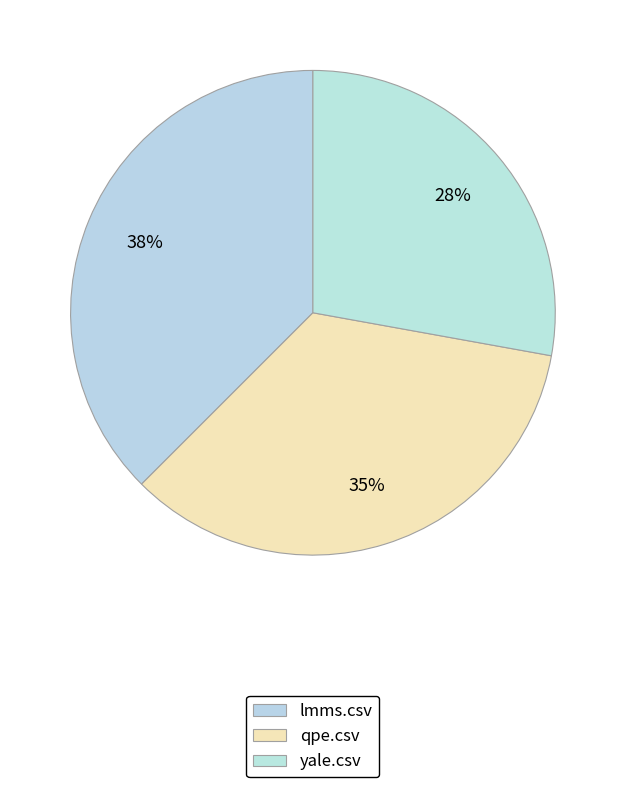

True or false: yale.csv accounts for 28% of the total.

True